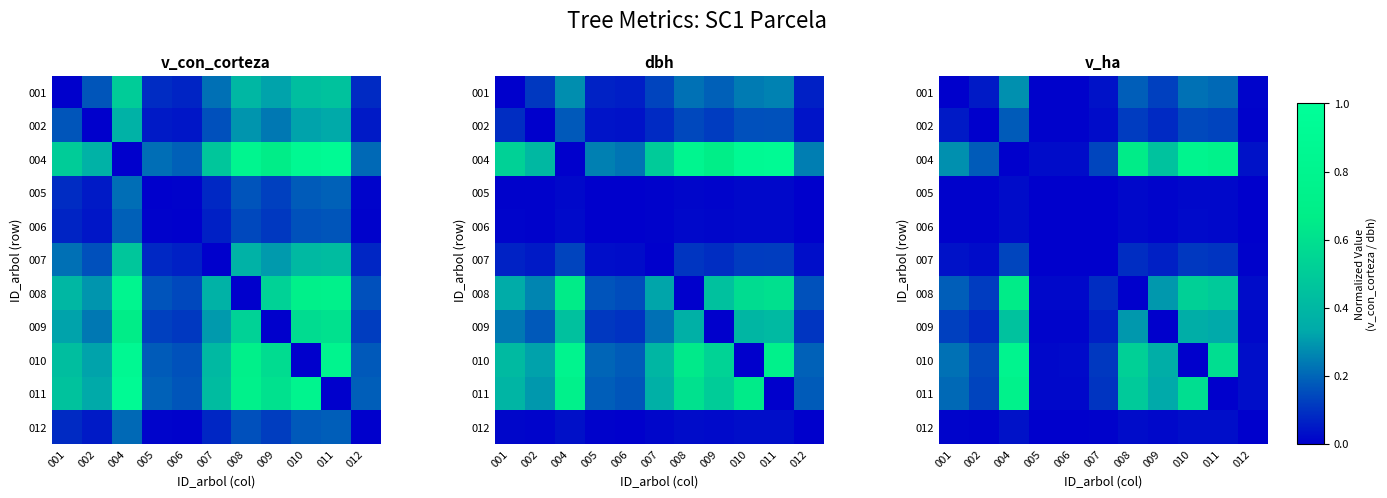

How many categories are shown in the chart?

11